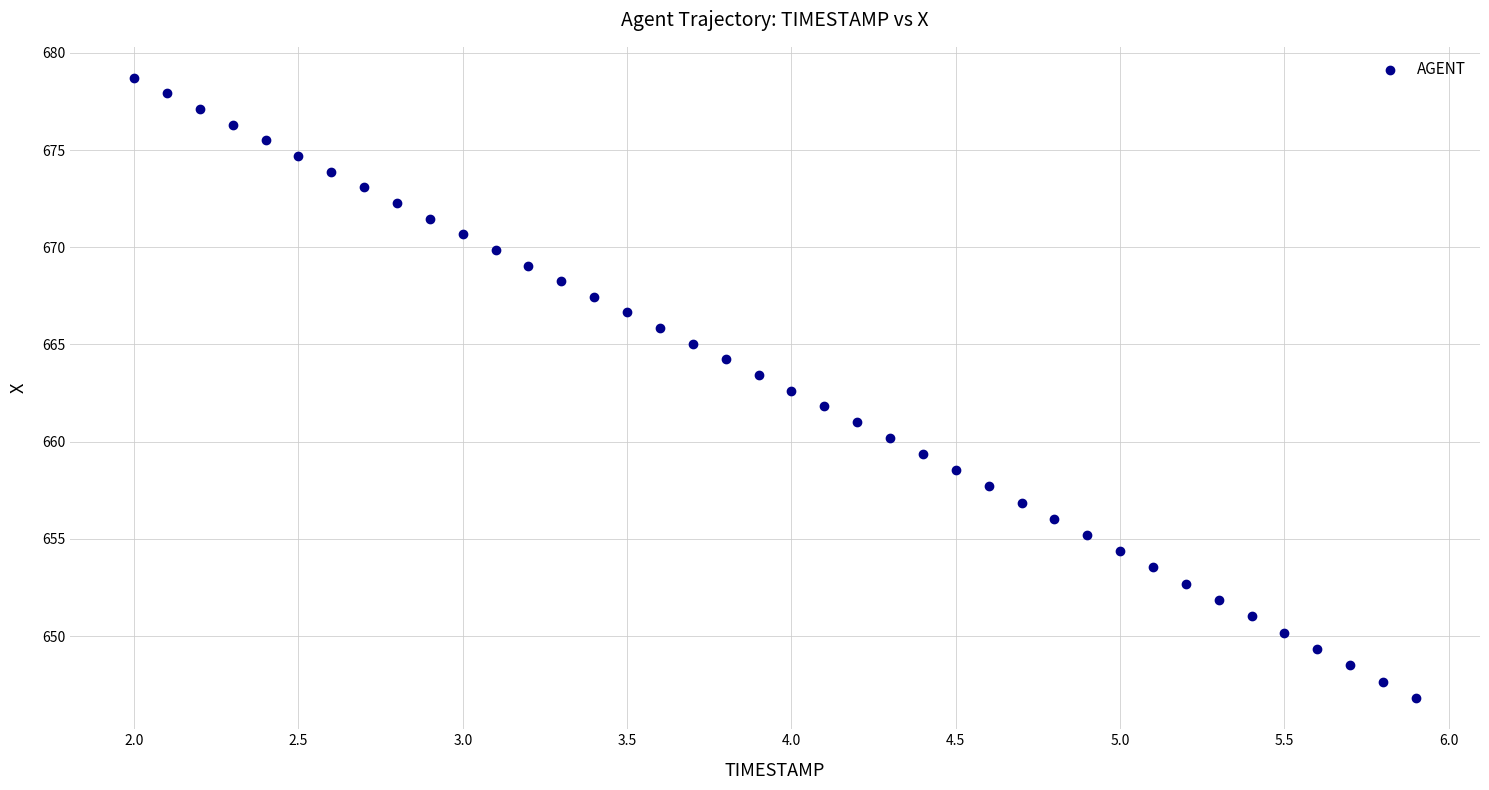

What is the range of Y values (max minus min)?

31.9